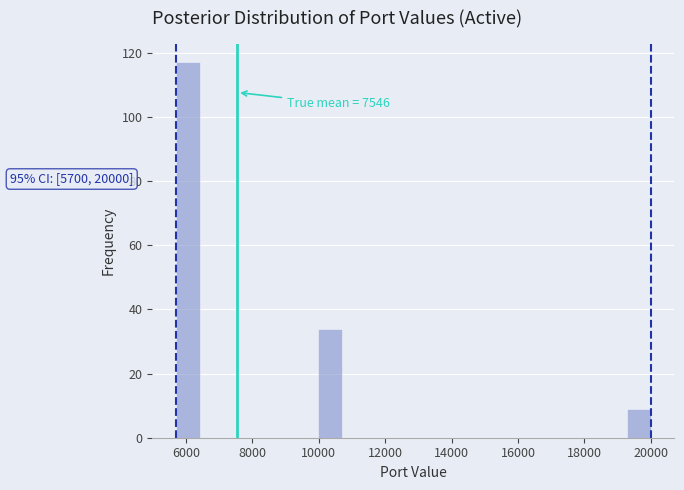

Around what value on the x-axis is the tallest bar? Give the approximate position of its centre, as read against the axis.

6000